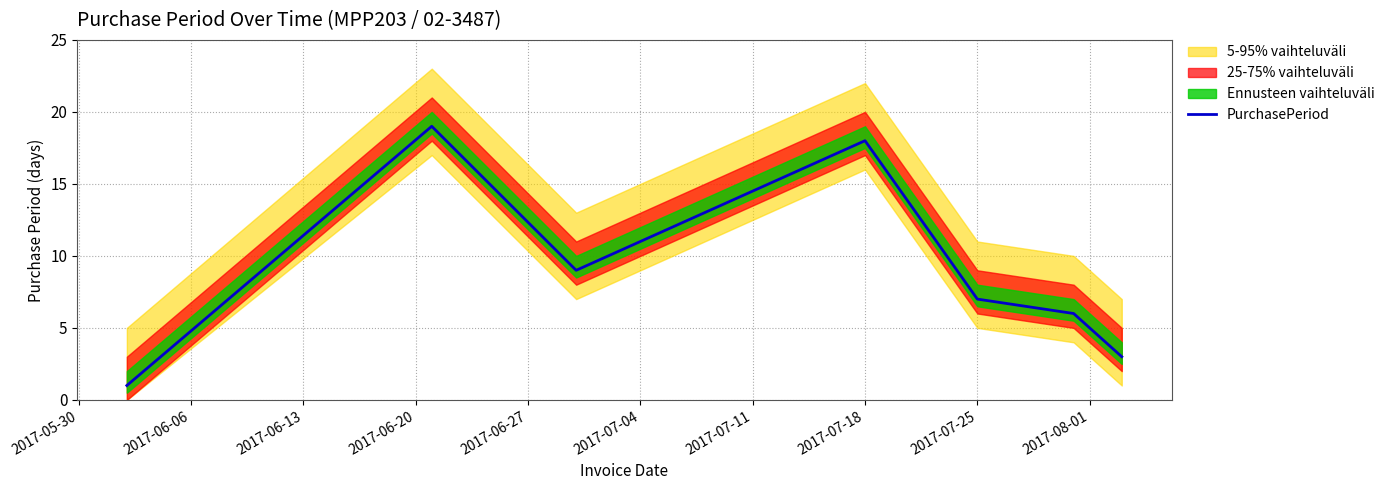

Reading left to right, list all the values displayed in this chart.

1	19	9	18	7	6	3